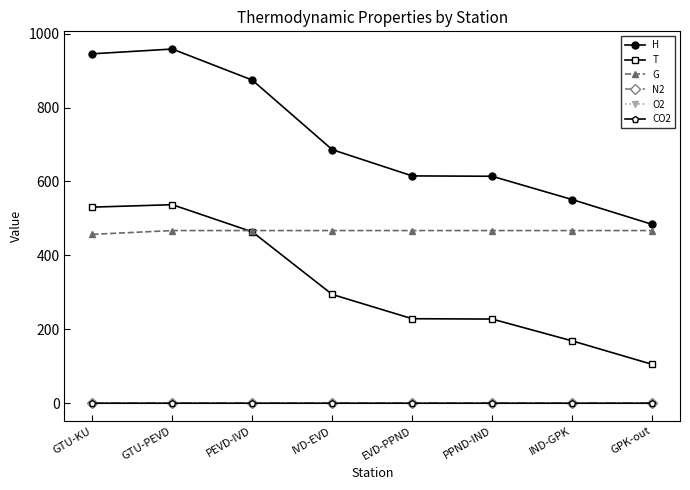

Which series has the largest total across all categories?

H